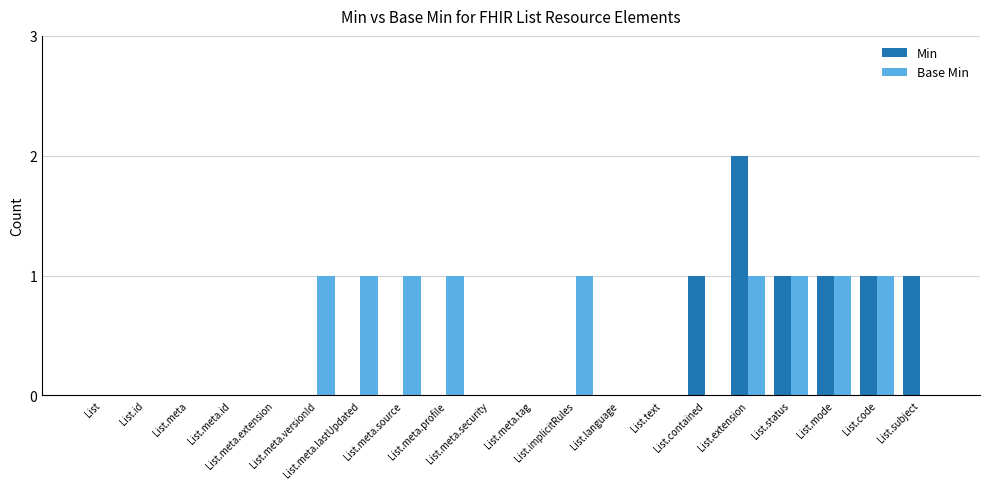

At how many categories does at least one series exceed 1?

1